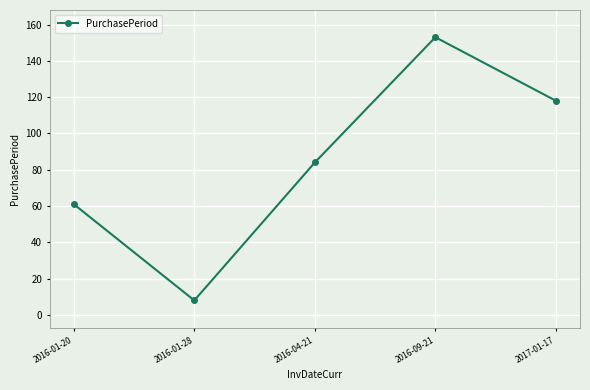

True or false: there are more than 1 points higher than both neighbors.

False